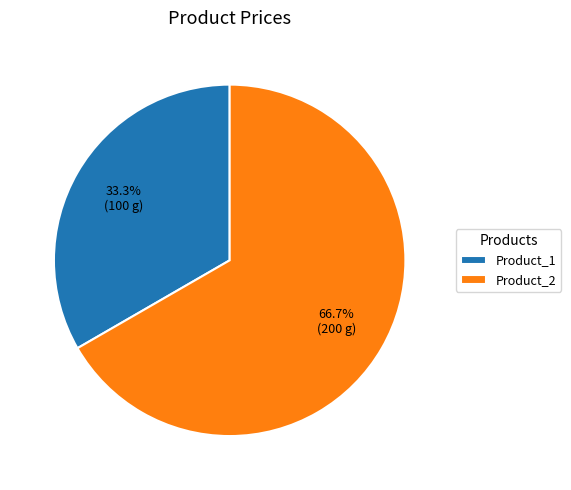

Does Product_2 account for over 50% of the chart?

Yes